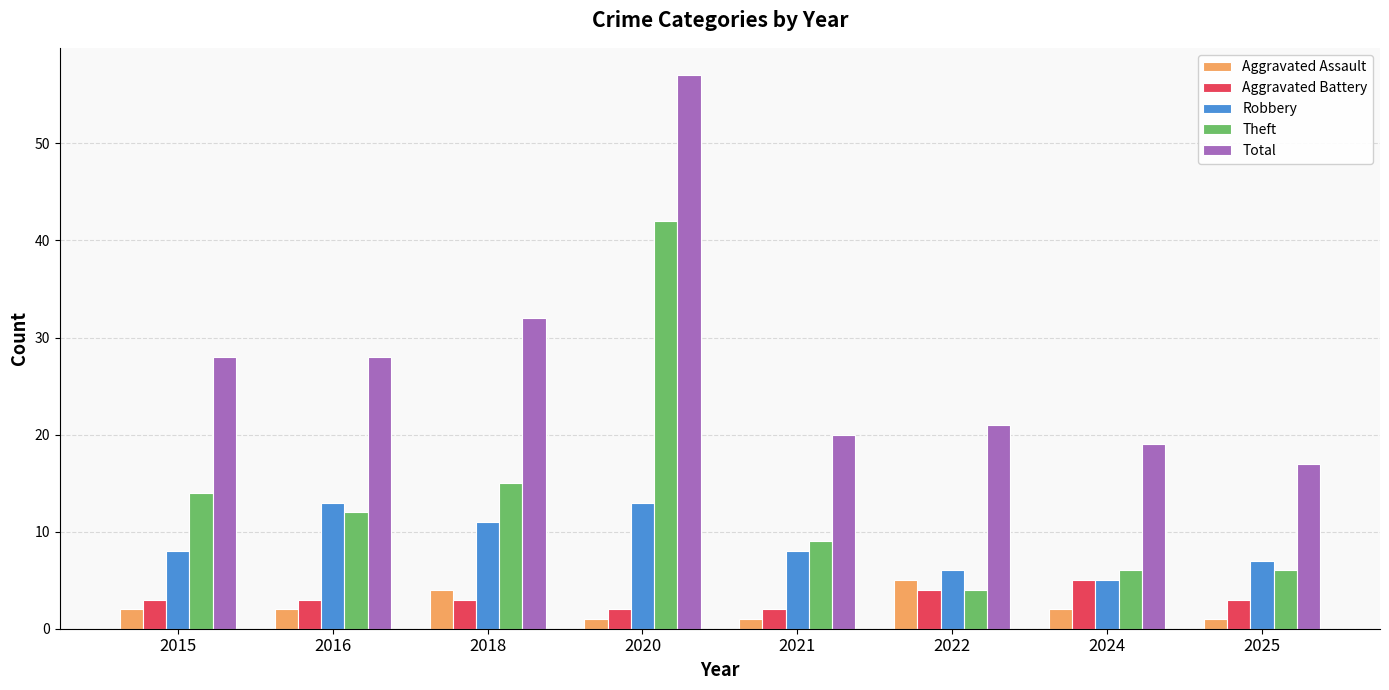

Which series has the widest spread of values?

Total